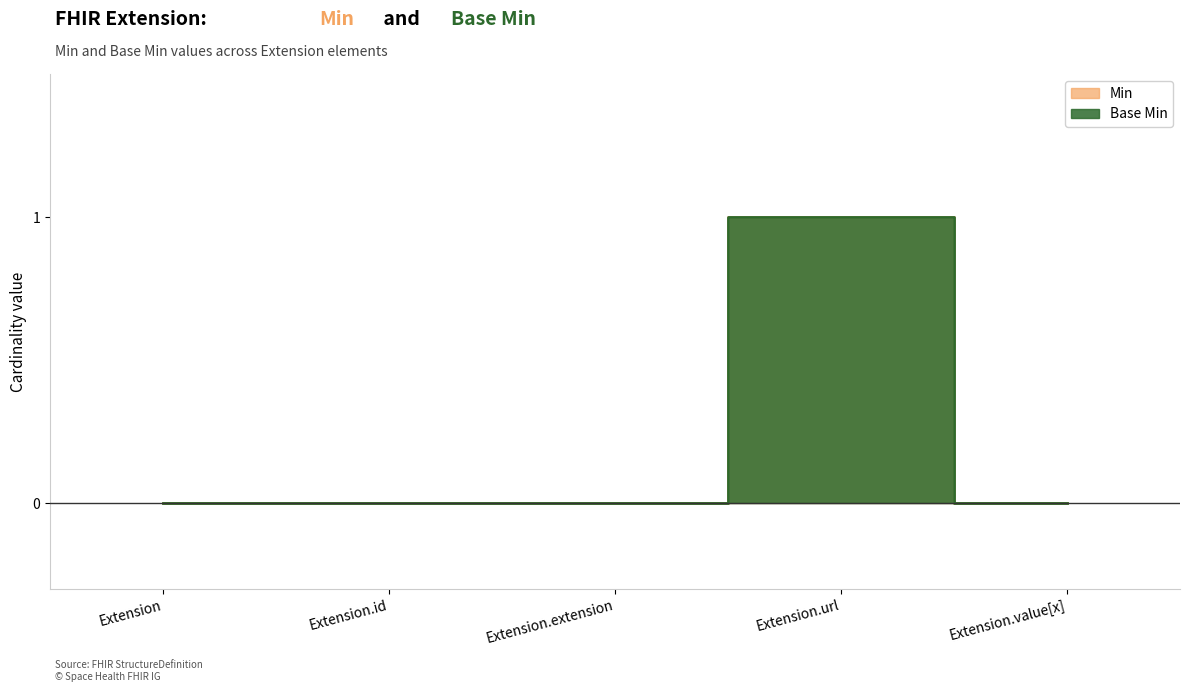

Between Extension.extension and Extension.value[x], which is larger?

Extension.extension